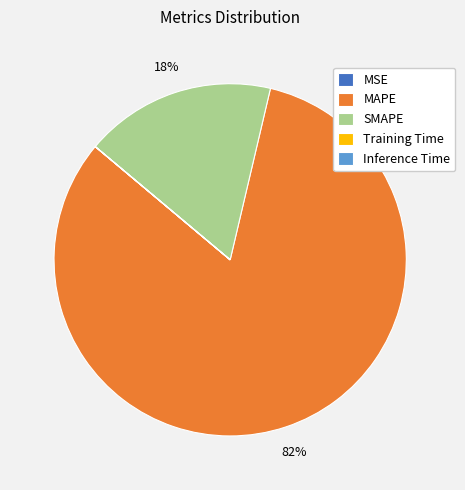

Which category has the biggest portion of the pie?

MAPE